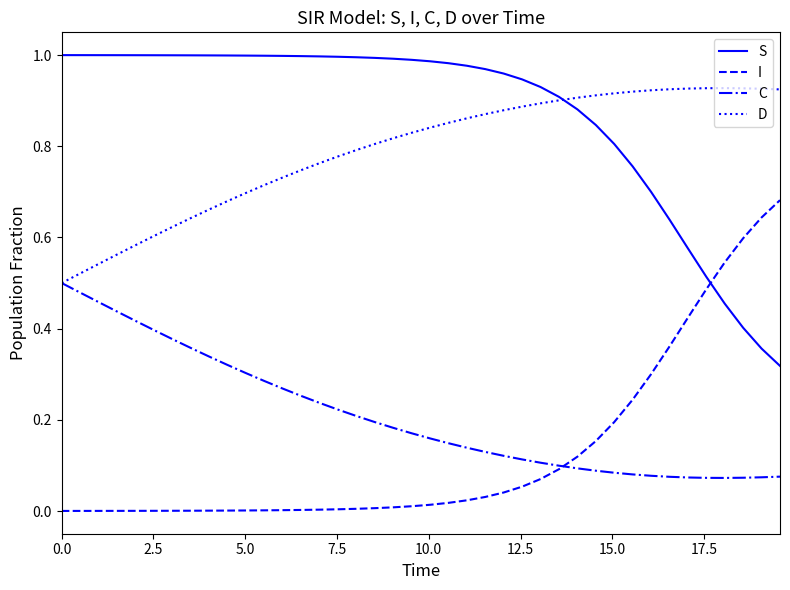

True or false: C and S intersect in this chart.

False